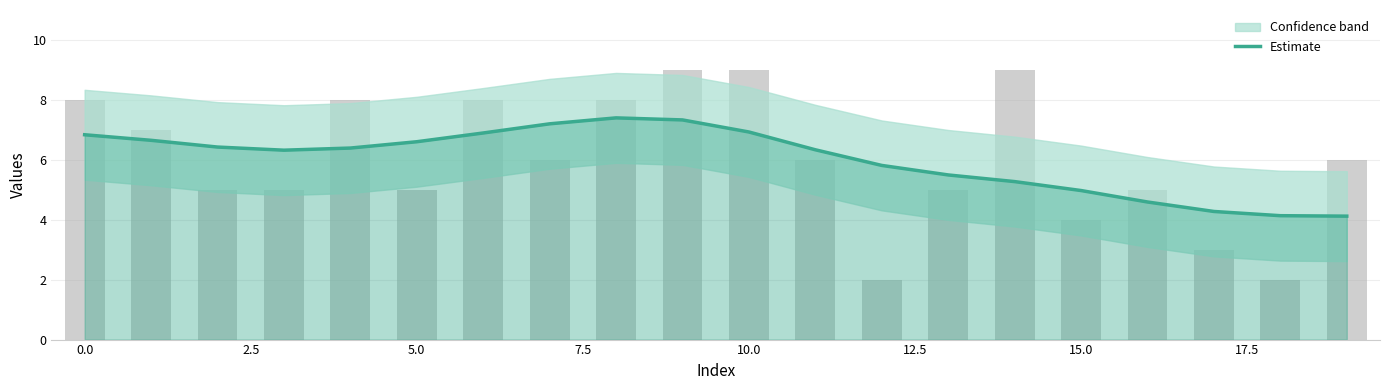

What is the lowest value of the Estimate series?

4.1